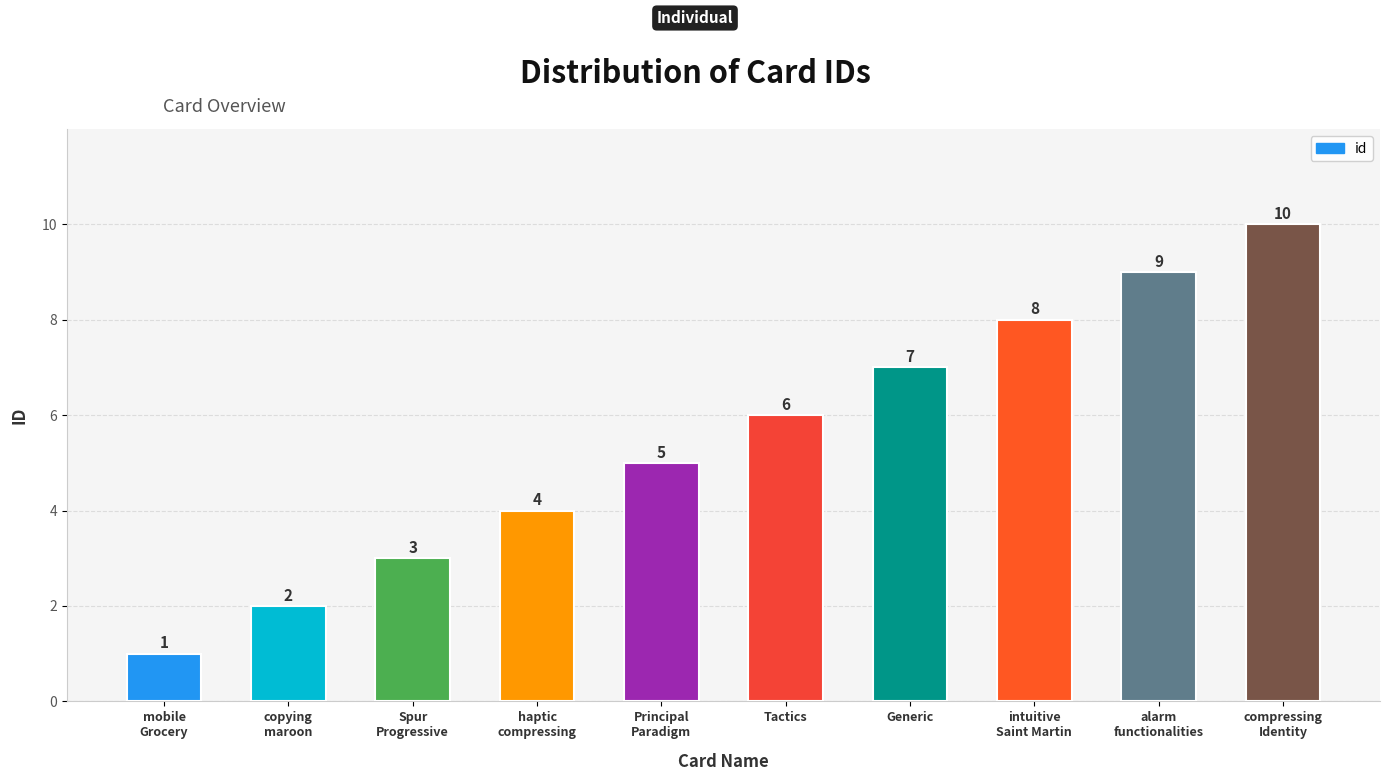

Rank the categories by value from lowest to highest.

mobile
Grocery, copying
maroon, Spur
Progressive, haptic
compressing, Principal
Paradigm, Tactics, Generic, intuitive
Saint Martin, alarm
functionalities, compressing
Identity